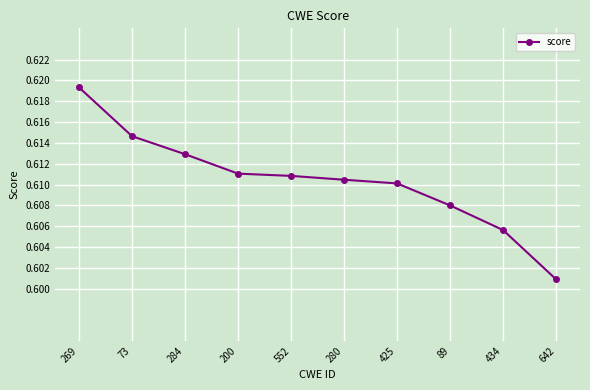

What is the label of the 3rd point from the left?

284